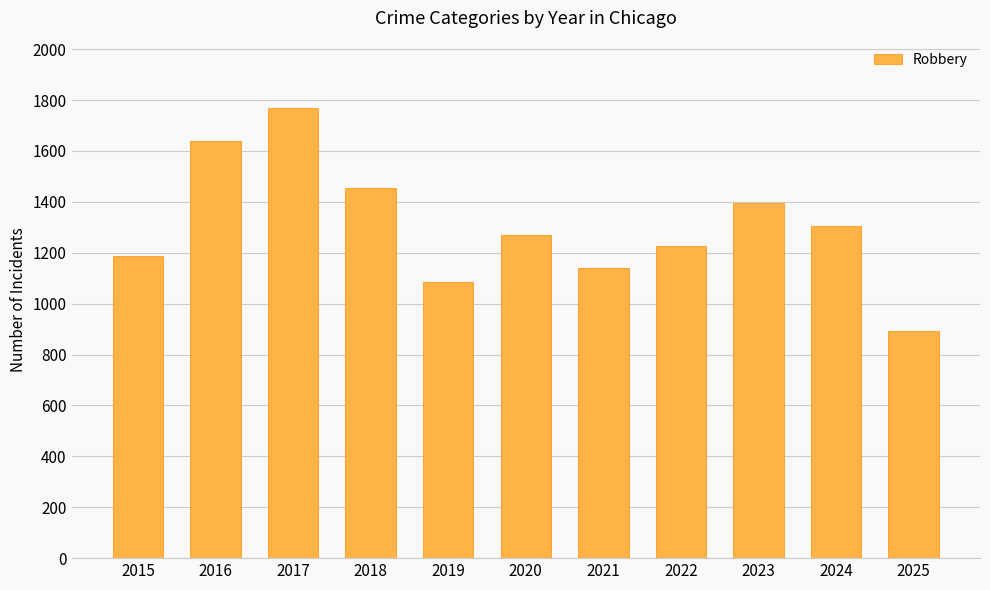

Is it true that the value at 2019 is 1609?

False